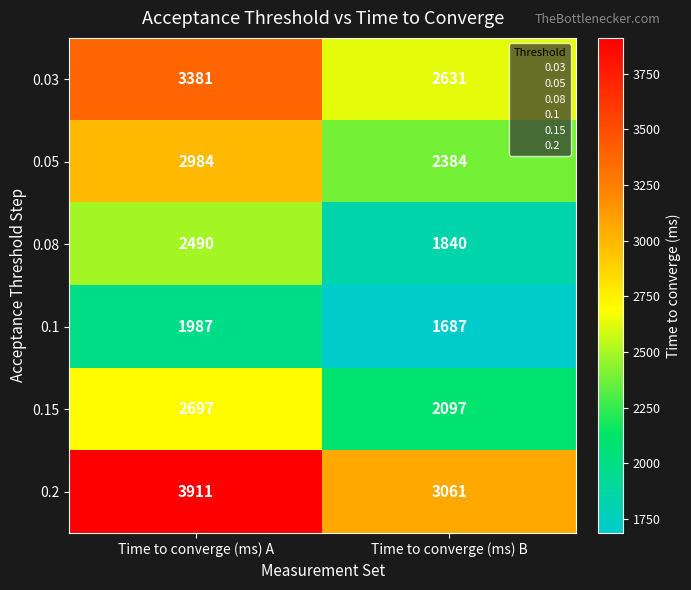

What is the sum of the 0.05 values at Time to converge (ms) B and Time to converge (ms) A?

5368